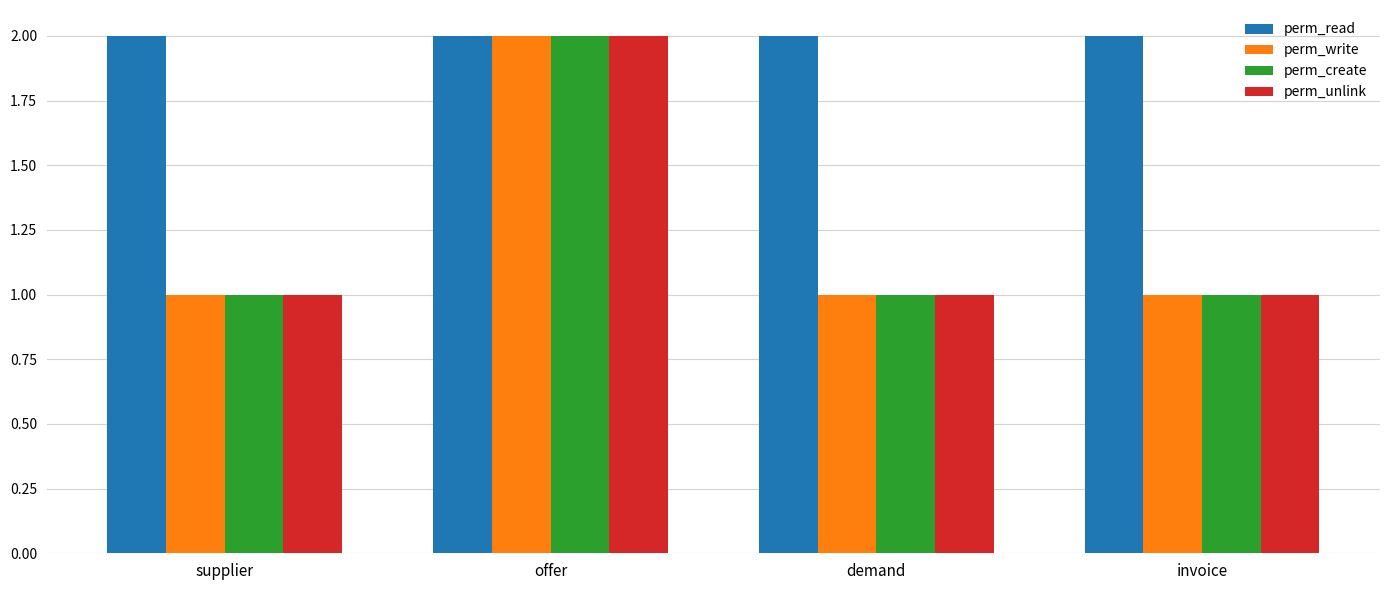

What is the total value across all series at demand?

5